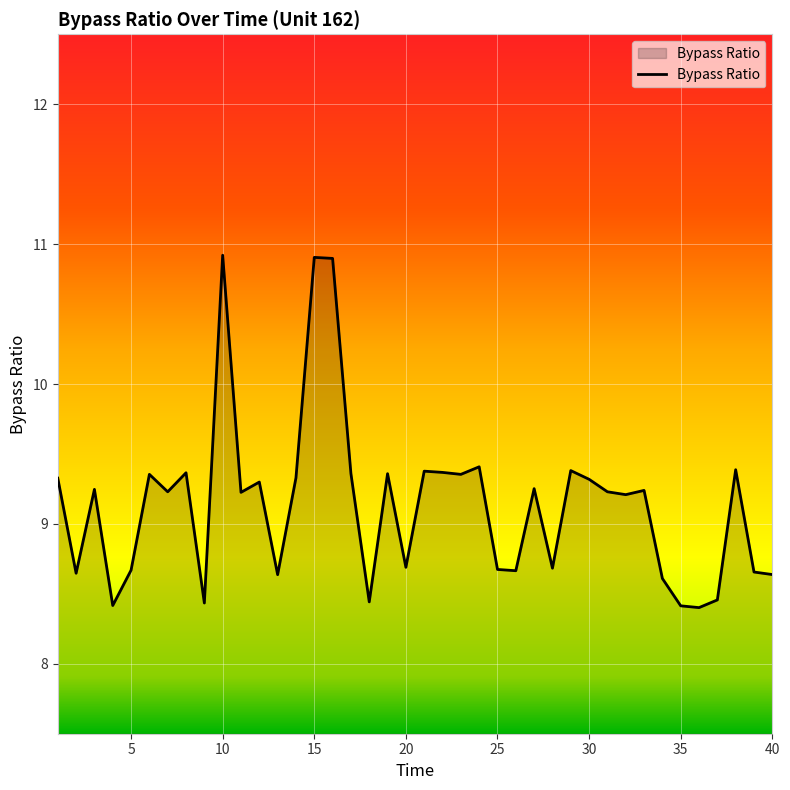

What is the minimum value shown in the chart?

8.4